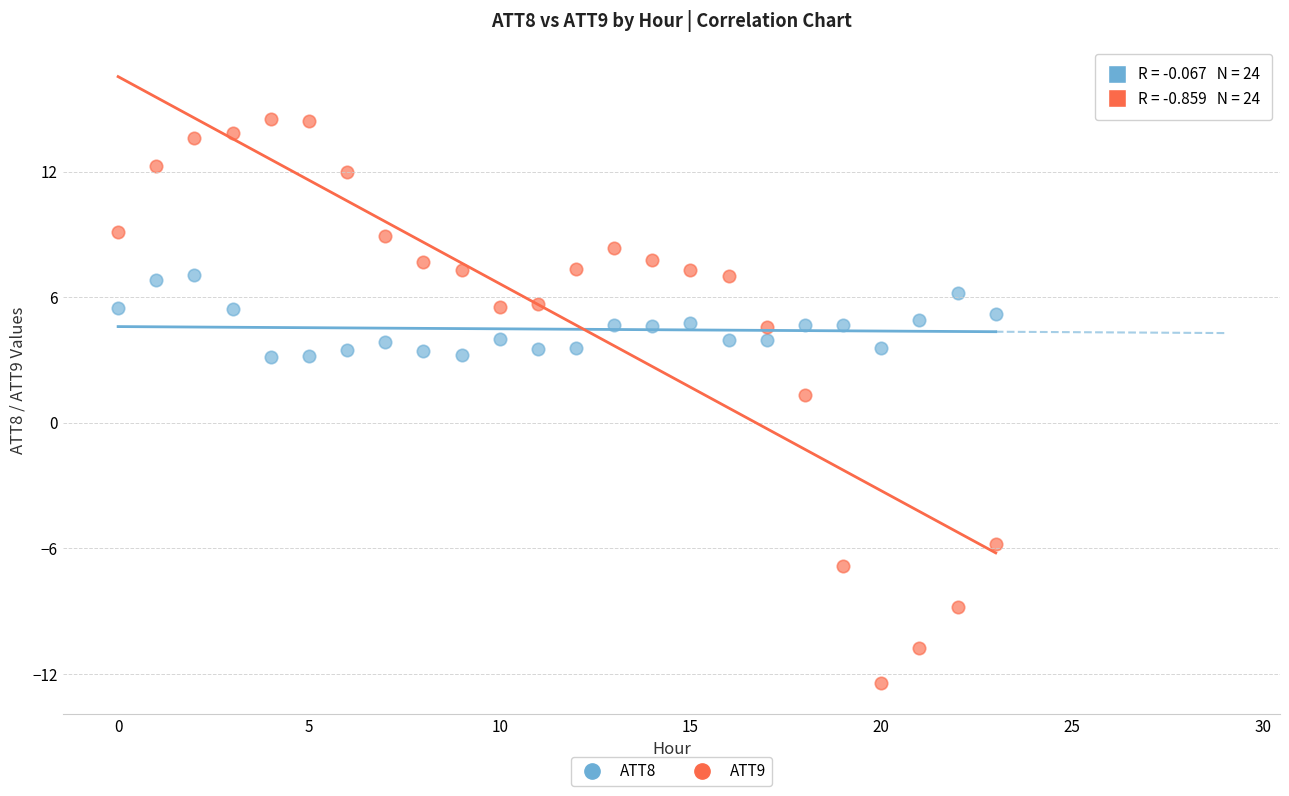

Which series has the largest Y range (max minus min)?

ATT9